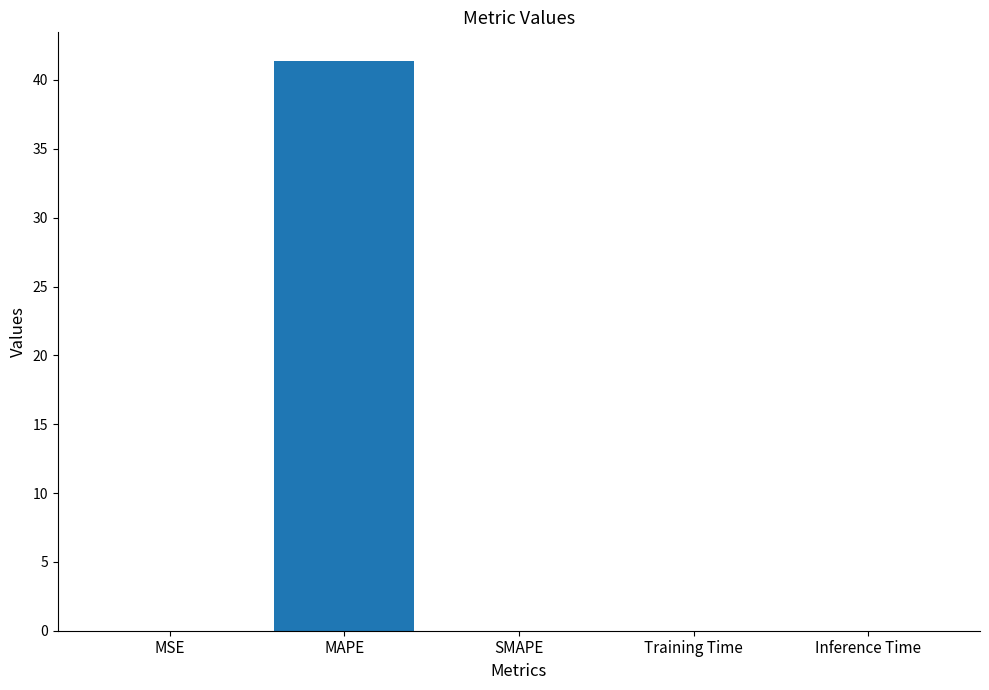

True or false: the data shows 0.0 at Training Time.

True